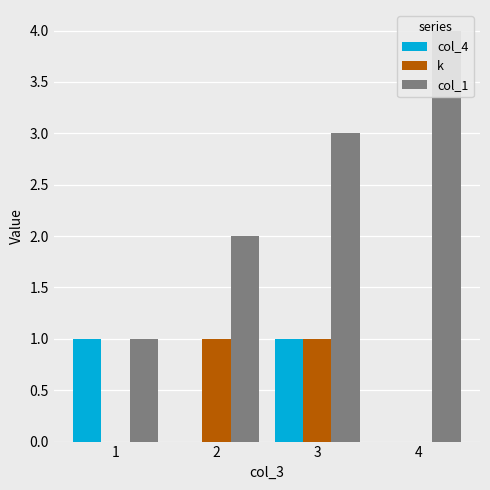

How many positive values does the k series have?

2